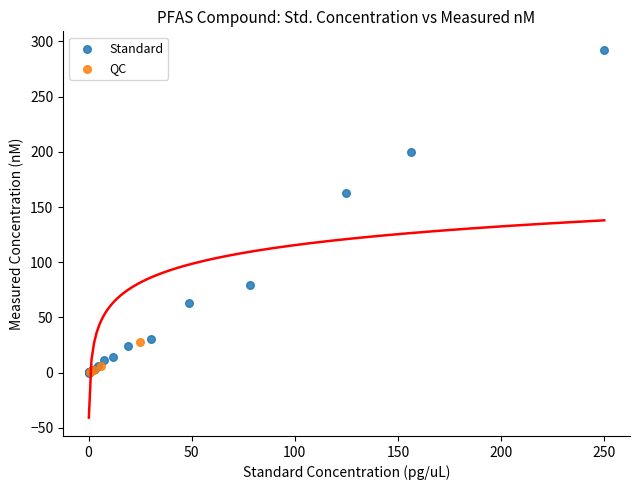

Which series reaches the maximum Y coordinate?

Standard